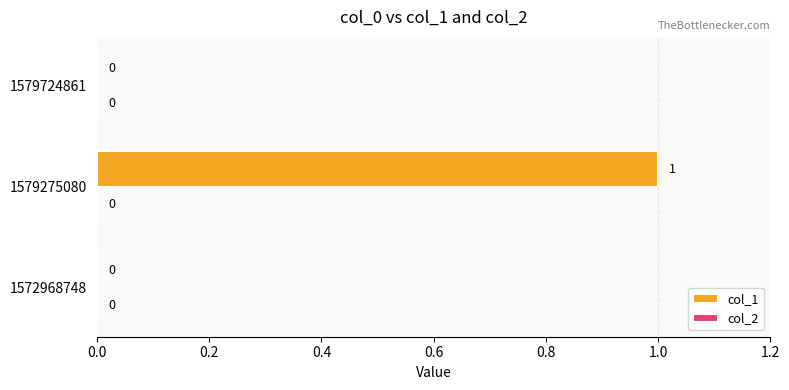

Which label corresponds to the largest value in the chart?

1579275080